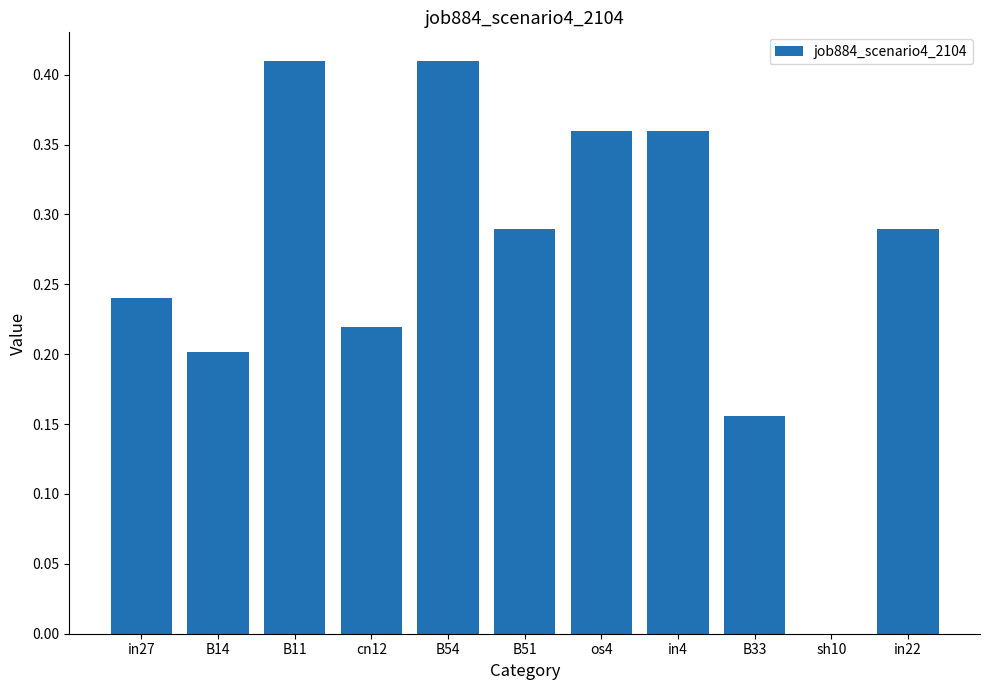

What is the change in value from B54 to in22?

-0.1